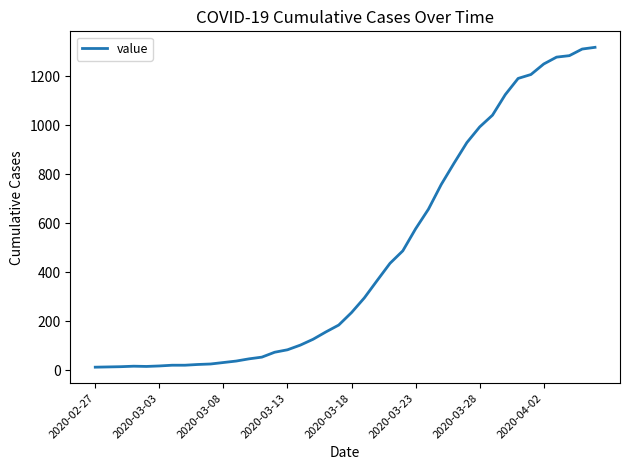

What is the difference between the maximum and minimum values?

1306